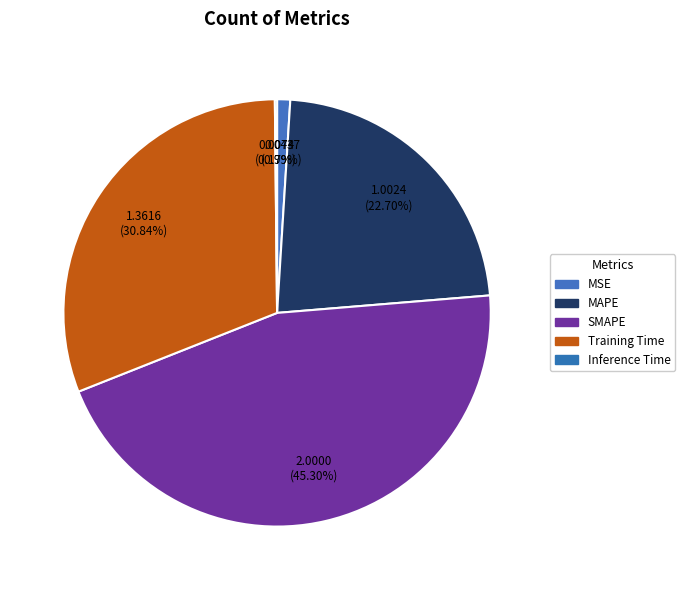

How many segments does this pie chart have?

5